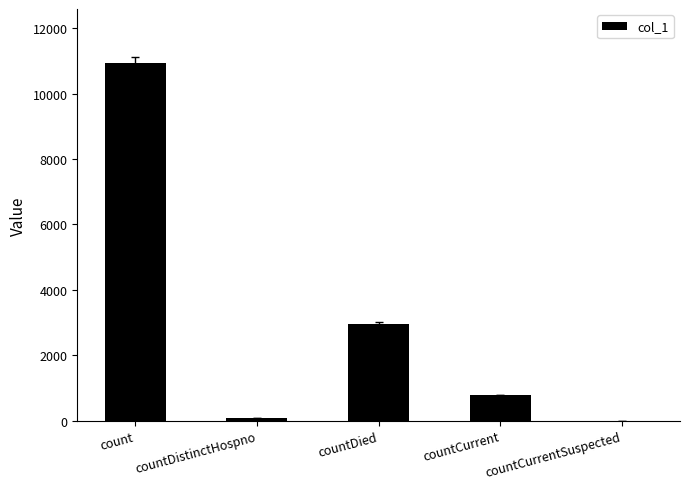

What is the sum of the values at count and countCurrent?

11723